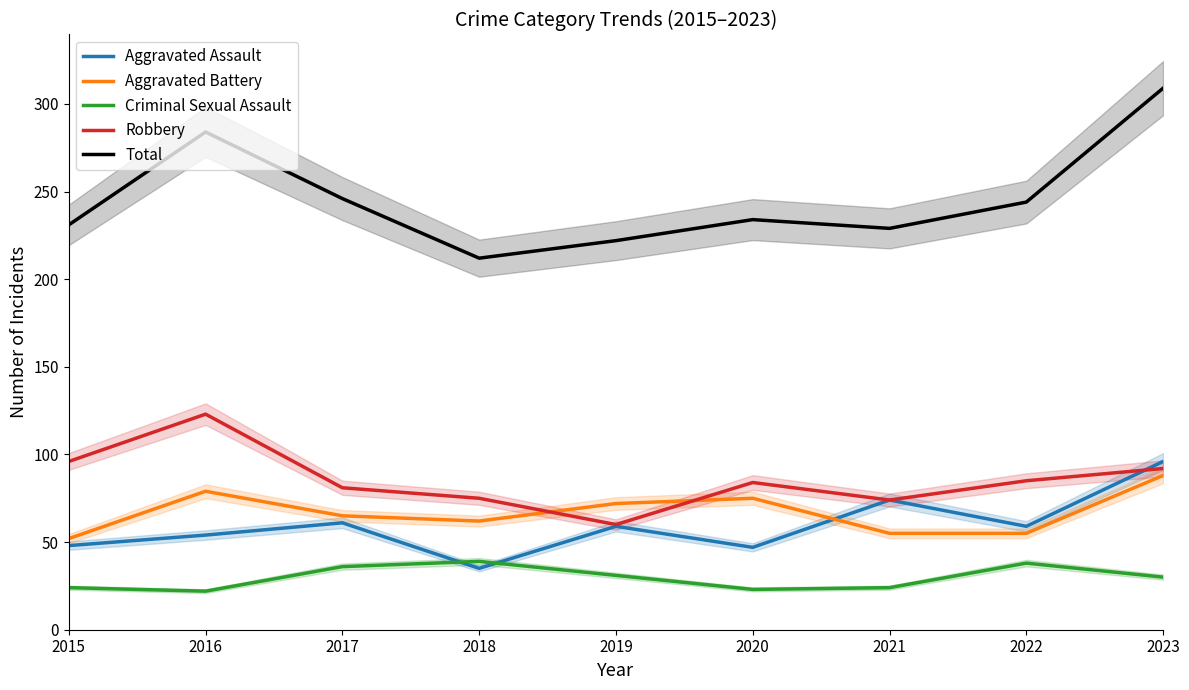

How many lines are shown in the chart?

5